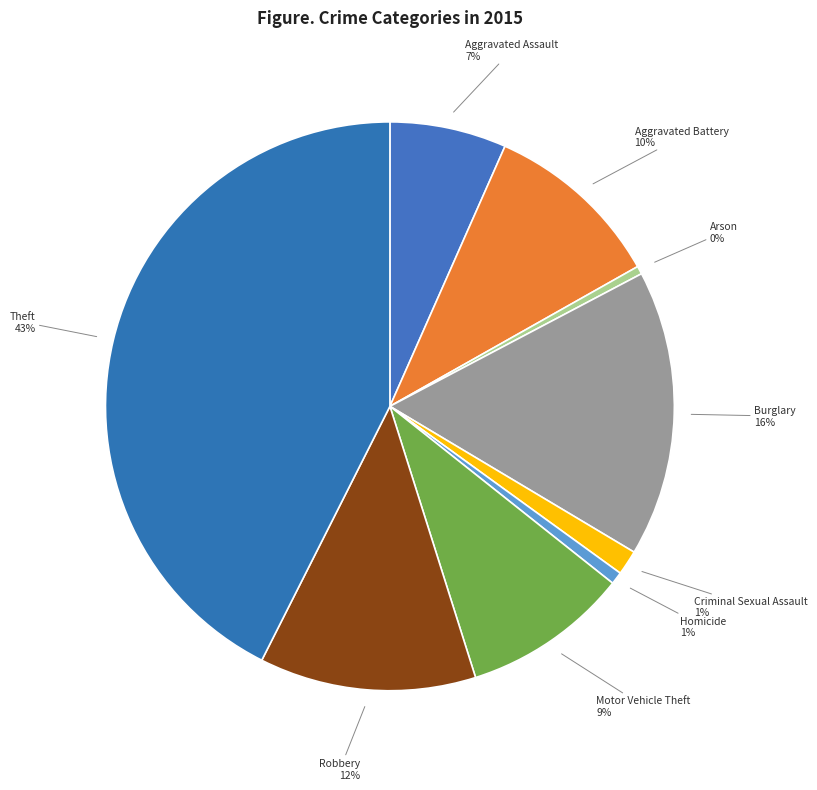

Is there a majority slice in this chart?

No